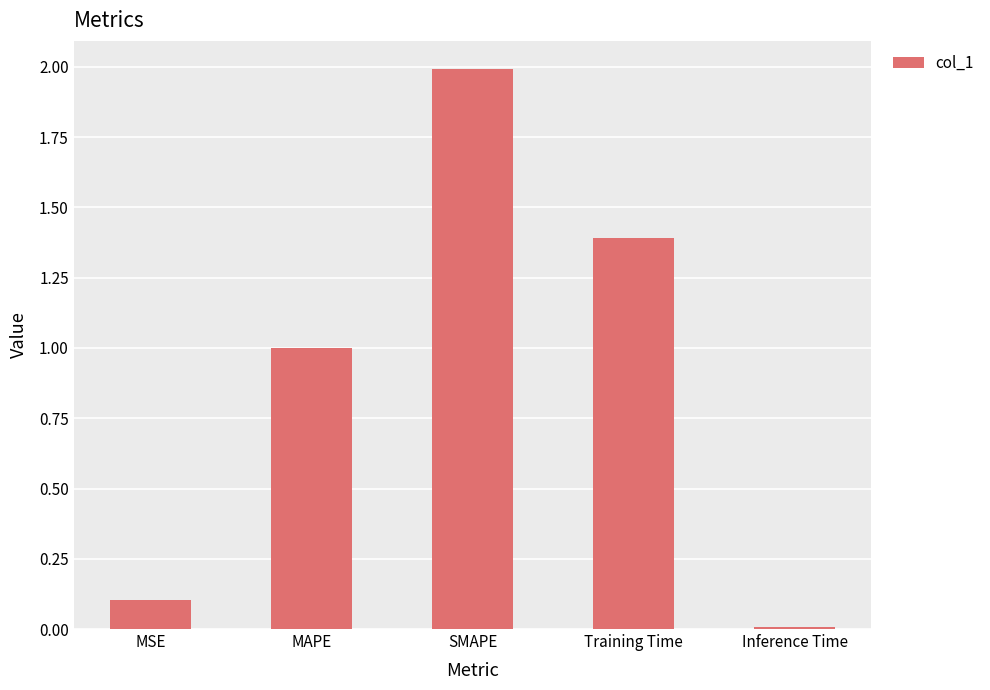

What is the label of the 2nd bar from the left?

MAPE